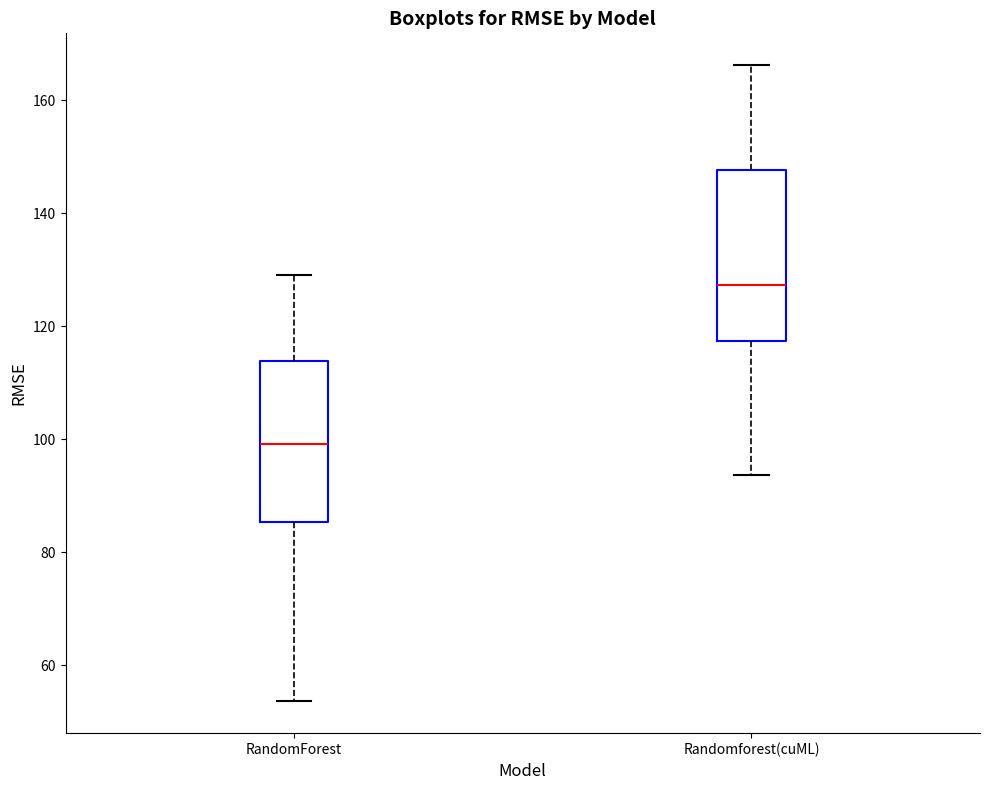

Reading left to right, read every box against the y-axis: the position of its median line, the range the box covers, and the ends of its whiskers. The values are not printed on the chart, so give them approximately, as read against the axis.

RandomForest: median 100, box 86 to 114, whiskers 54 to 130
Randomforest(cuML): median 128, box 118 to 148, whiskers 94 to 166